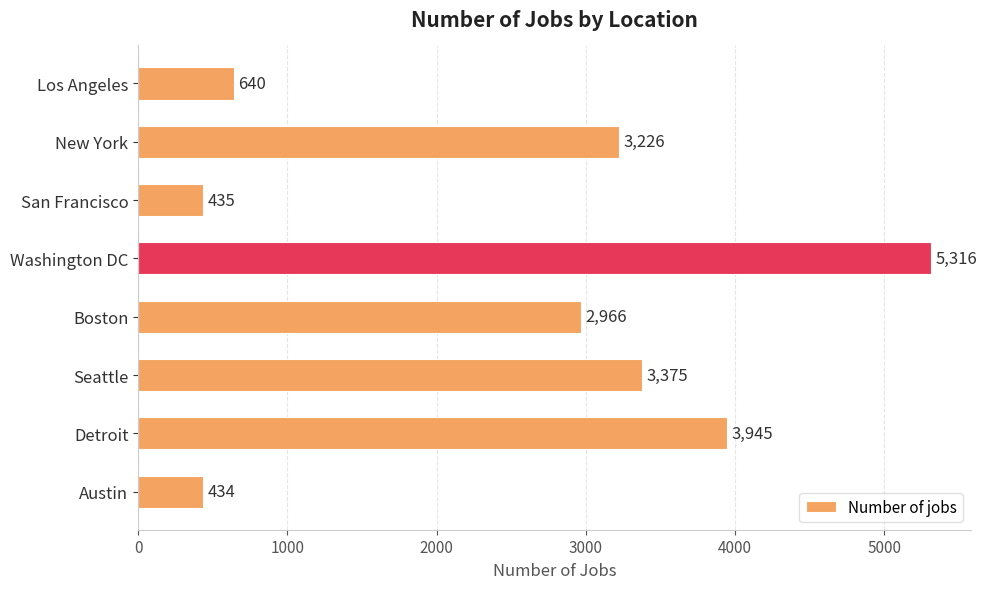

What is the sum of all values?

20337